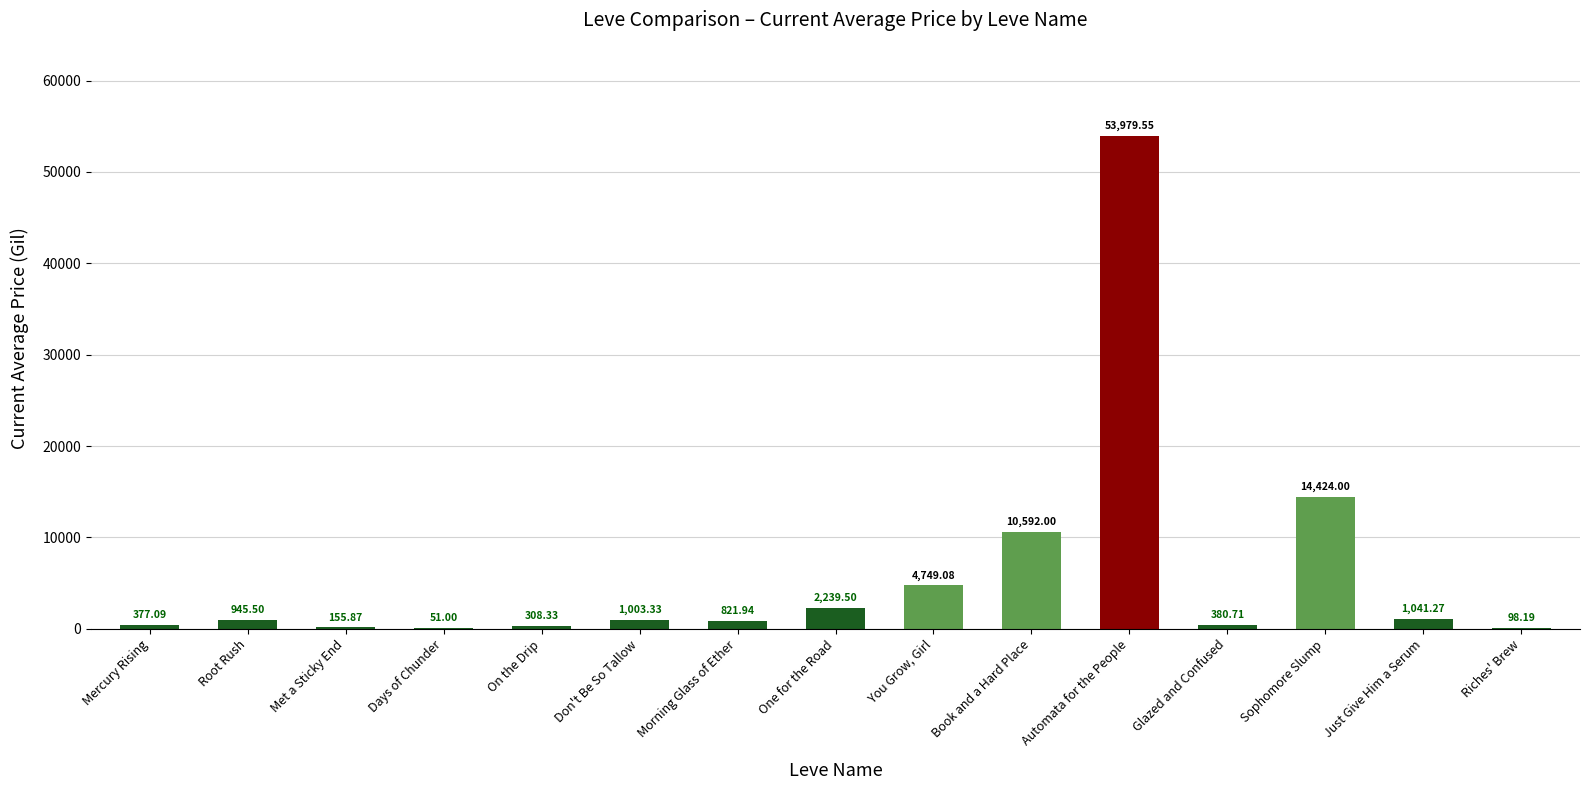

Are the bars horizontal?

No